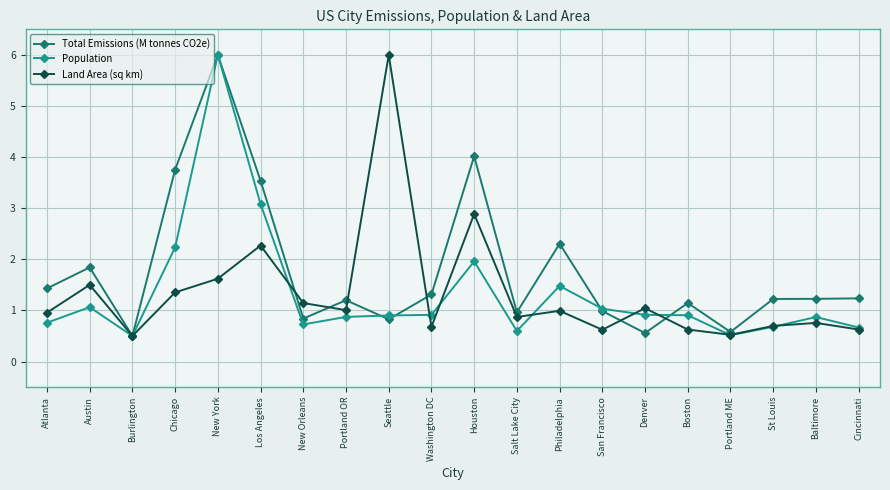

True or false: Total Emissions (M tonnes CO2e) and Land Area (sq km) intersect in this chart.

True